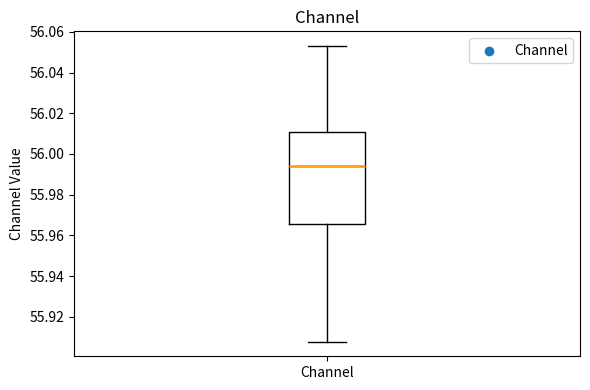

Where does the upper whisker of the box for Channel end on the y-axis? The values are not printed on the chart, so give them approximately, as read against the axis.

56.052